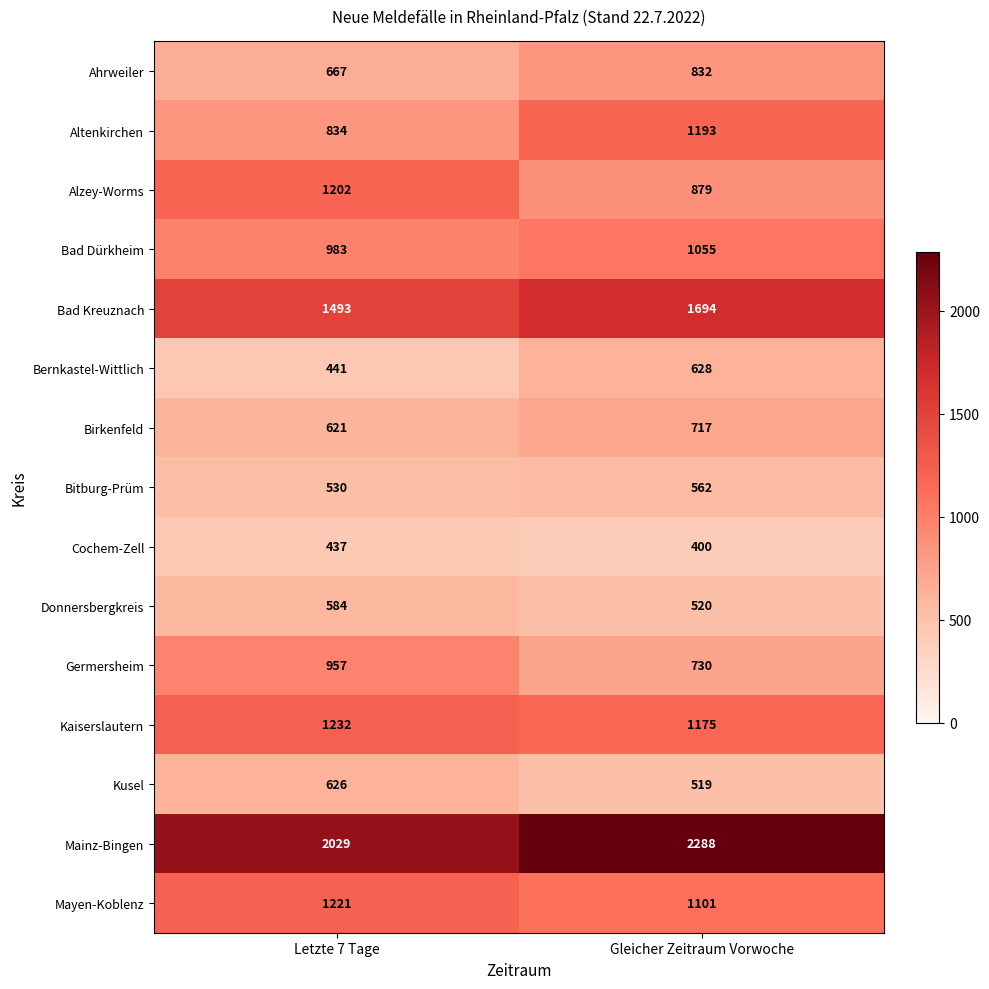

Which series changed the most between Letzte 7 Tage and Gleicher Zeitraum Vorwoche?

Altenkirchen